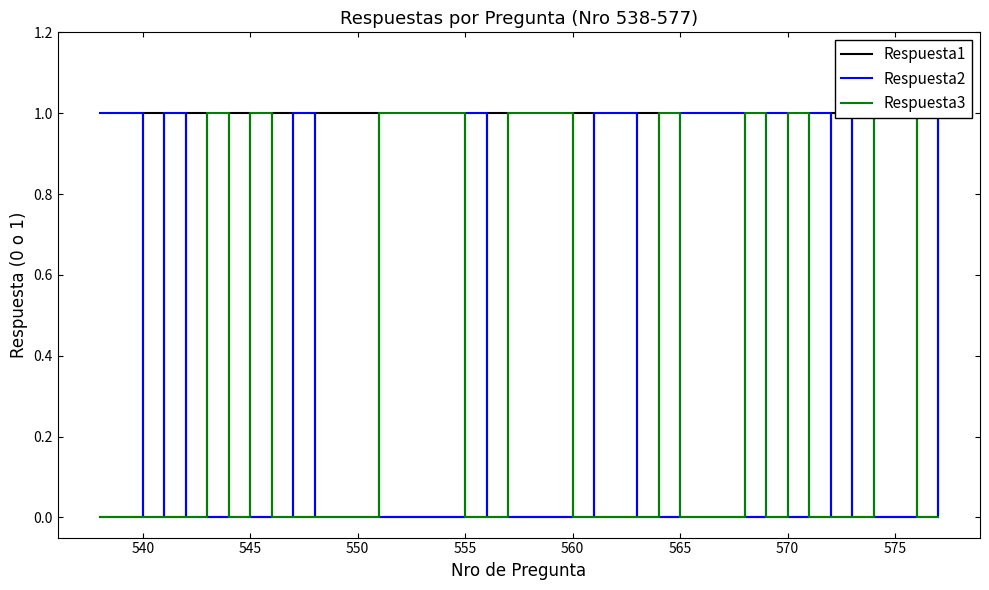

In Respuesta2, how many points are higher than both neighbors (excluding endpoints)?

6